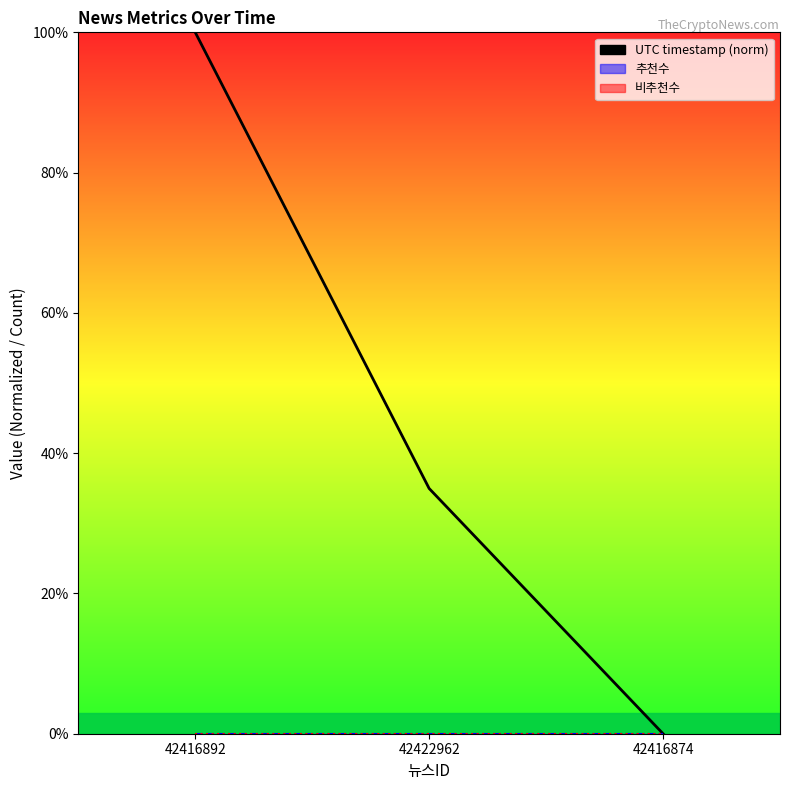

What is the label of the 1st point from the left?

42416892